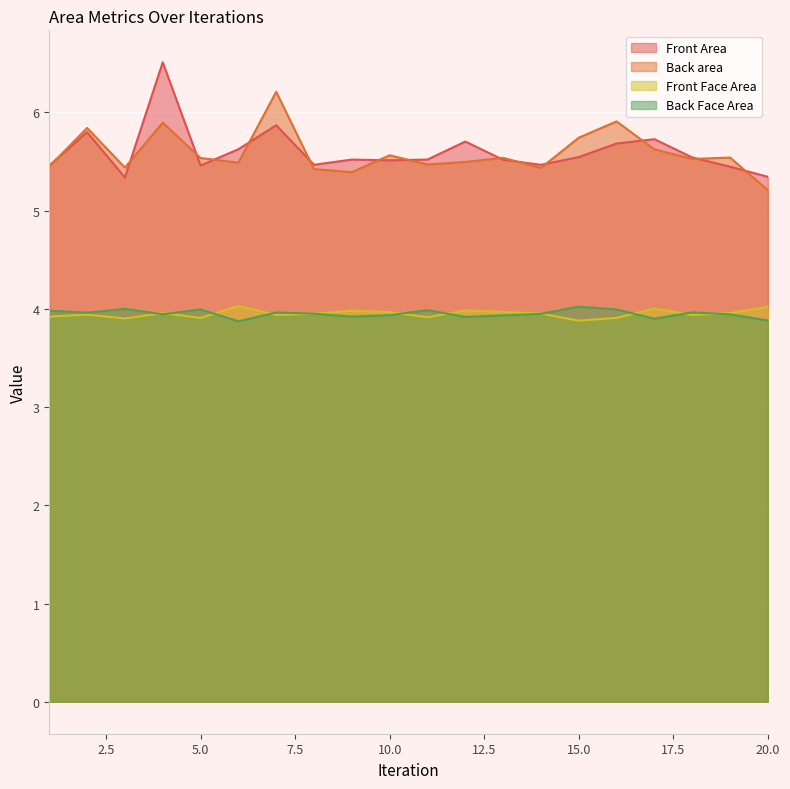

The value of Front Area at 4 is 11.2. True or false?

False